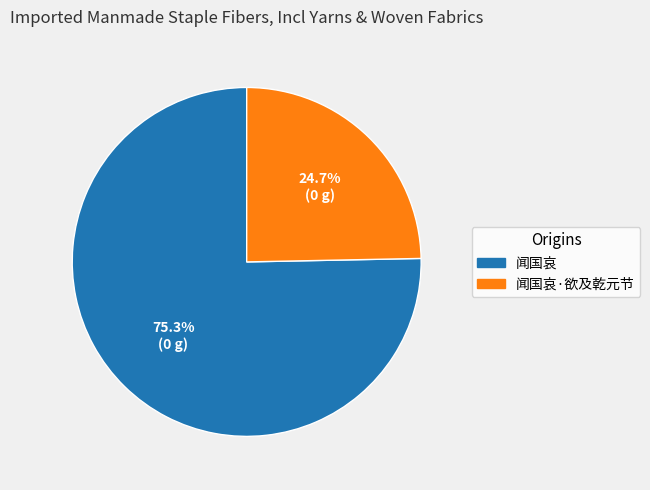

Does any single category account for the majority?

Yes